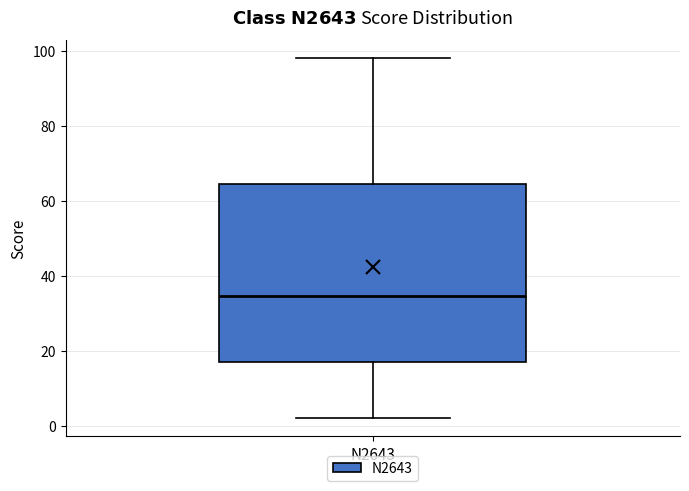

Where does the median line of the box for N2643 sit on the y-axis? The values are not printed on the chart, so give them approximately, as read against the axis.

34